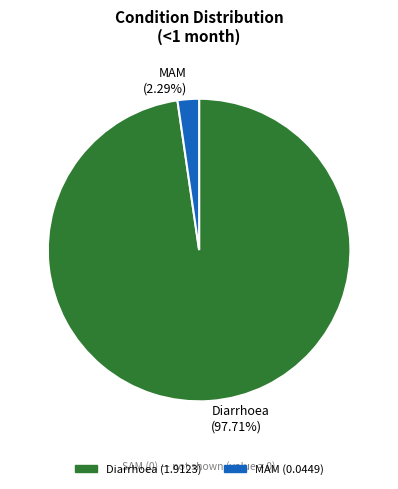

Which slice is the largest?

Diarrhoea (97.71%)